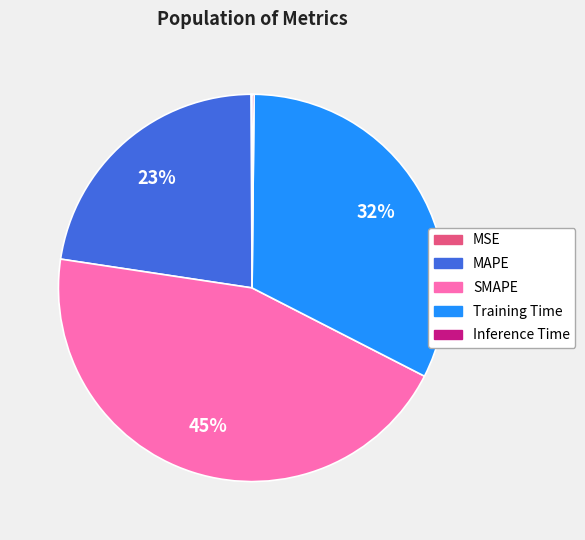

To the nearest percent, what is the difference between the largest and smallest slice percentages?

45%